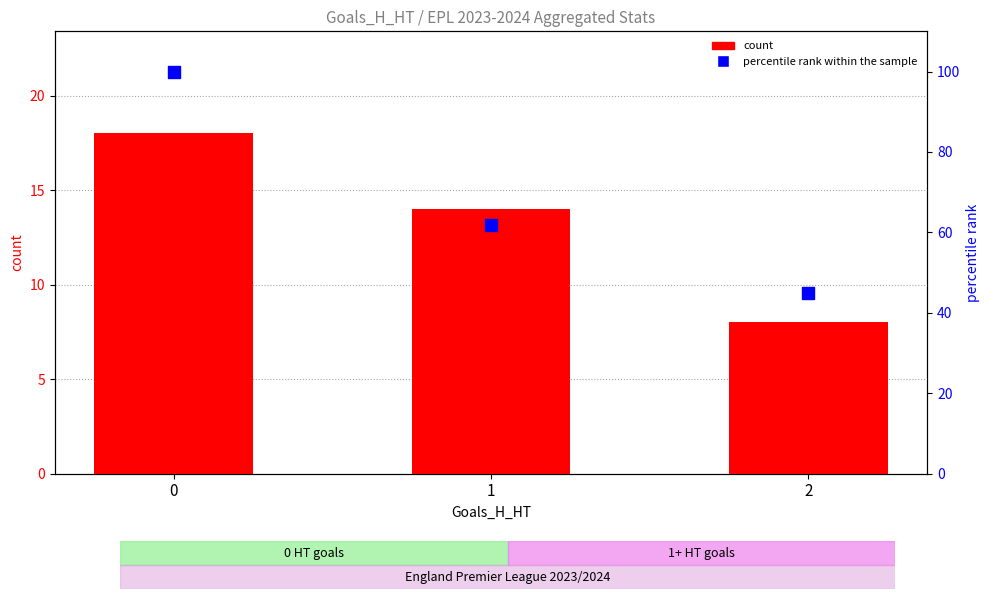

At how many categories does at least one series exceed 95?

1